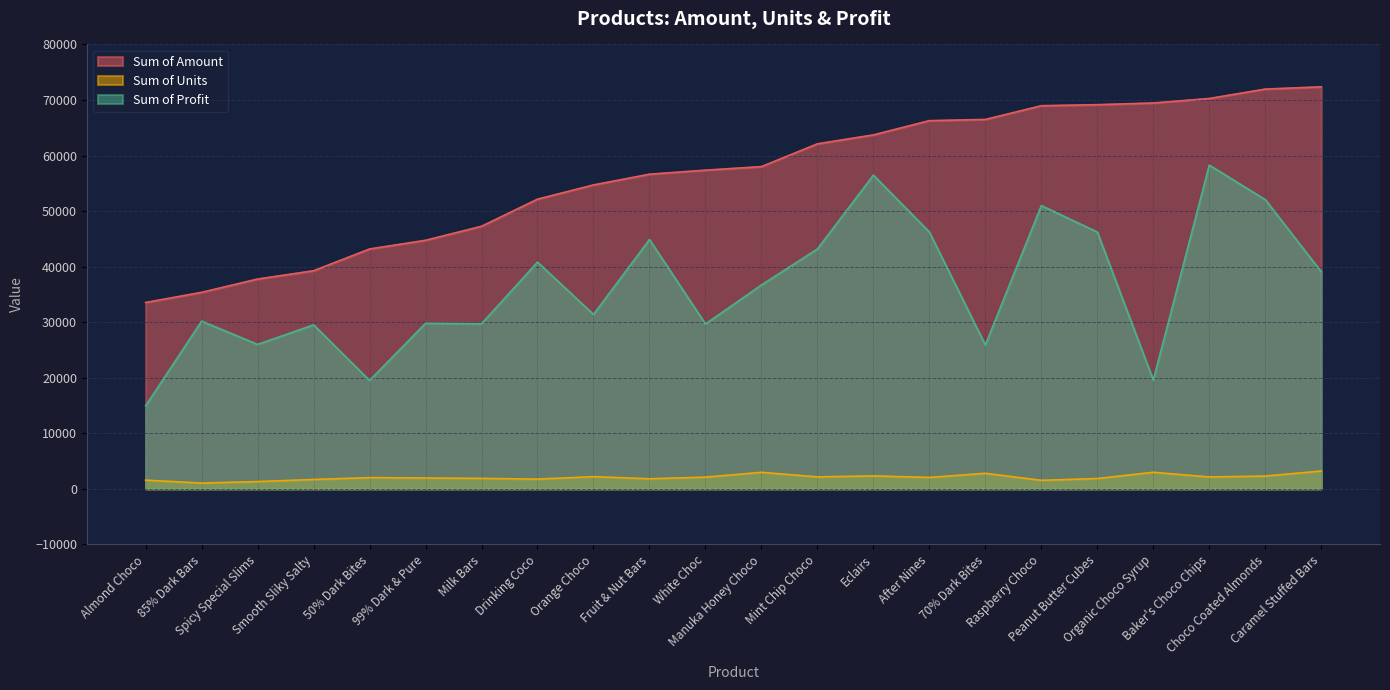

Reading left to right, transcribe all the data shown in this chart.

Sum of Units: Almond Choco=1566.0	85% Dark Bars=1044.0	Spicy Special Slims=1308.0	Smooth Sliky Salty=1683.0	50% Dark Bites=2022.0	99% Dark & Pure=1956.0	Milk Bars=1881.0	Drinking Coco=1752.0	Orange Choco=2196.0	Fruit & Nut Bars=1812.0	White Choc=2106.0	Manuka Honey Choco=2976.0	Mint Chip Choco=2154.0	Eclairs=2331.0	After Nines=2052.0	70% Dark Bites=2802.0	Raspberry Choco=1533.0	Peanut Butter Cubes=1854.0	Organic Choco Syrup=2982.0	Baker's Choco Chips=2142.0	Choco Coated Almonds=2301.0	Caramel Stuffed Bars=3207.0
Sum of Profit: Almond Choco=14946.9	85% Dark Bars=30189.3	Spicy Special Slims=26000.0	Smooth Sliky Salty=29518.4	50% Dark Bites=19525.6	99% Dark & Pure=29800.2	Milk Bars=29721.3	Drinking Coco=40814.6	Orange Choco=31390.5	Fruit & Nut Bars=44884.1	White Choc=29678.1	Manuka Honey Choco=36700.8	Mint Chip Choco=43177.3	Eclairs=56471.6	After Nines=46235.0	70% Dark Bites=25899.0	Raspberry Choco=50988.9	Peanut Butter Cubes=46226.0	Organic Choco Syrup=19572.1	Baker's Choco Chips=58277.8	Choco Coated Almonds=52063.3	Caramel Stuffed Bars=39084.3
Sum of Amount: Almond Choco=33551.0	85% Dark Bars=35378.0	Spicy Special Slims=37772.0	Smooth Sliky Salty=39263.0	50% Dark Bites=43183.0	99% Dark & Pure=44744.0	Milk Bars=47271.0	Drinking Coco=52150.0	Orange Choco=54712.0	Fruit & Nut Bars=56644.0	White Choc=57372.0	Manuka Honey Choco=58009.0	Mint Chip Choco=62111.0	Eclairs=63721.0	After Nines=66283.0	70% Dark Bites=66500.0	Raspberry Choco=68971.0	Peanut Butter Cubes=69160.0	Organic Choco Syrup=69461.0	Baker's Choco Chips=70273.0	Choco Coated Almonds=71967.0	Caramel Stuffed Bars=72373.0